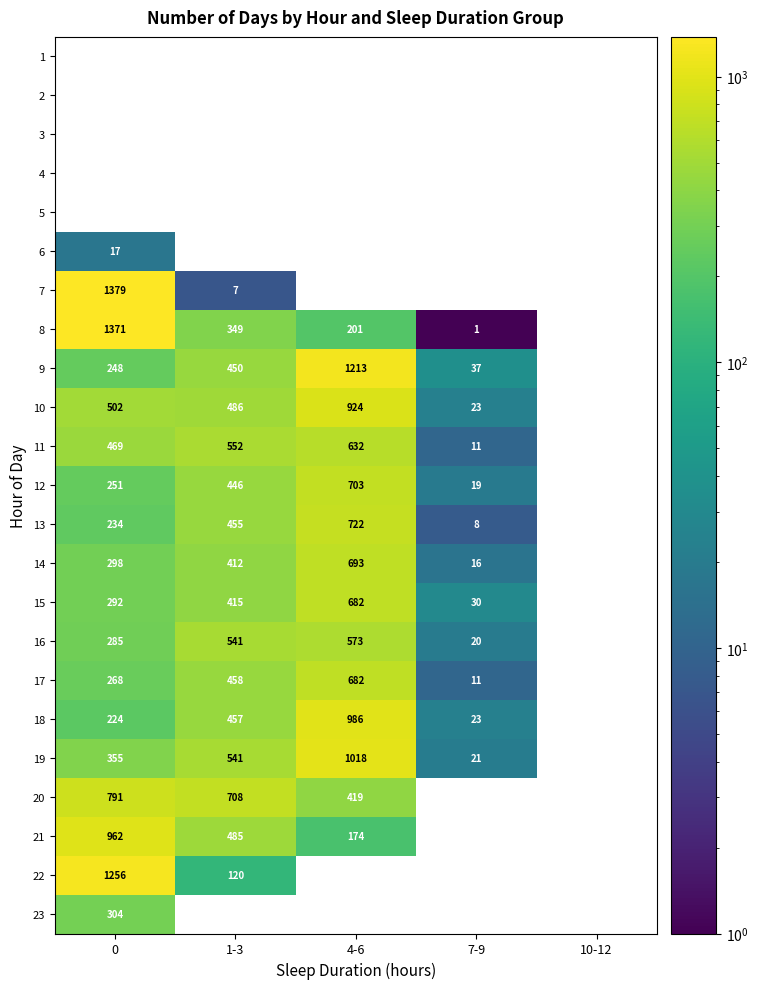

The 7 series shows 890 at 0. True or false?

False